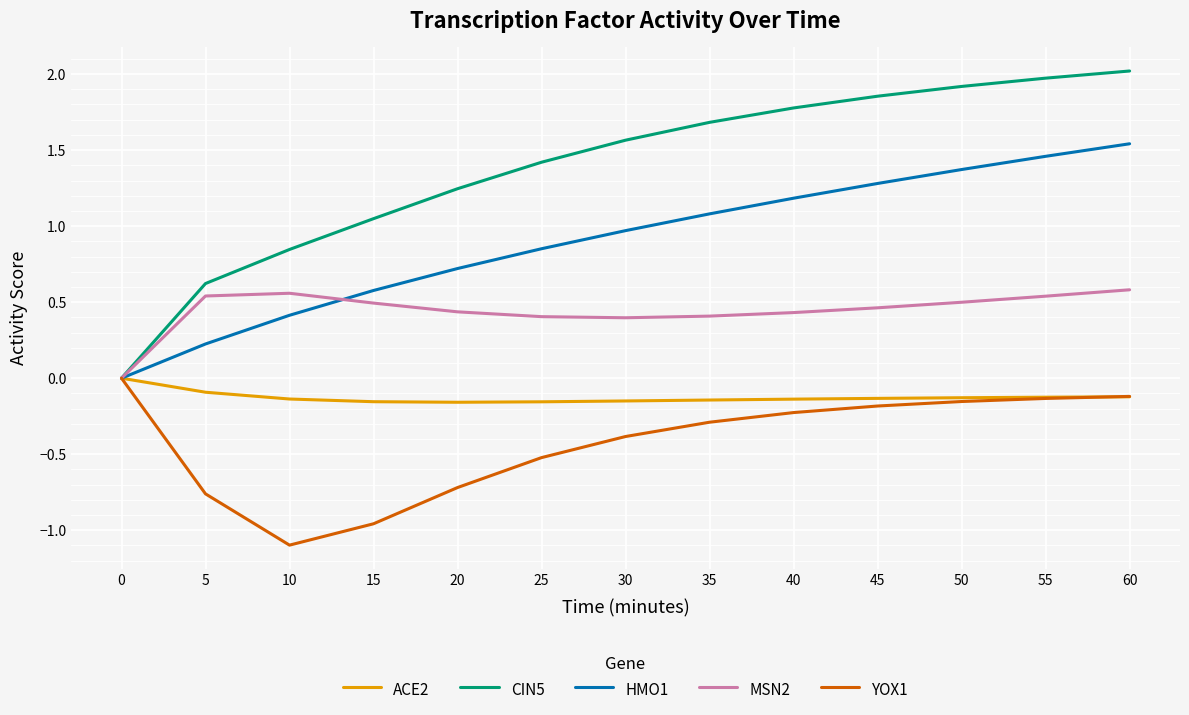

True or false: YOX1 has a value of -0.5 at 25.

True